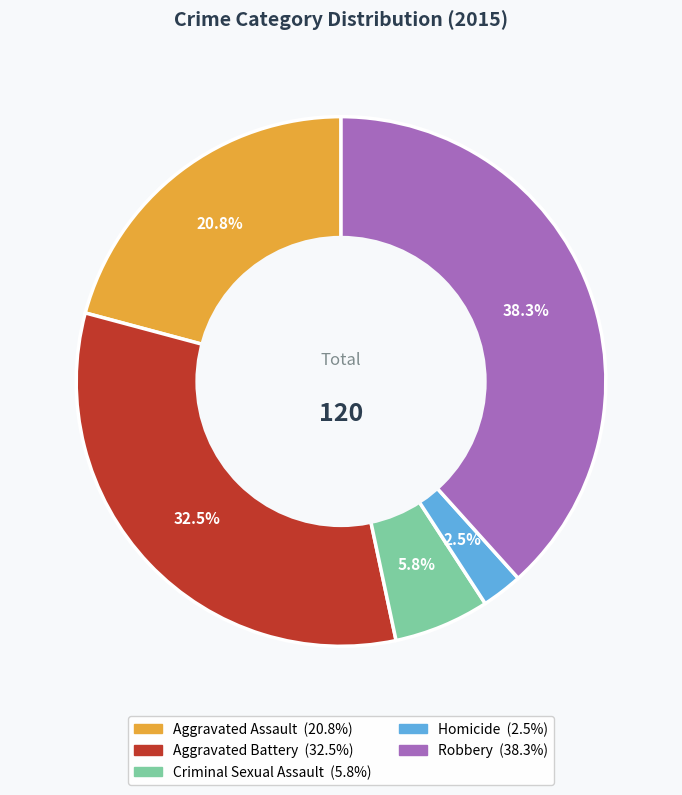

True or false: Criminal Sexual Assault accounts for 6% of the total.

True